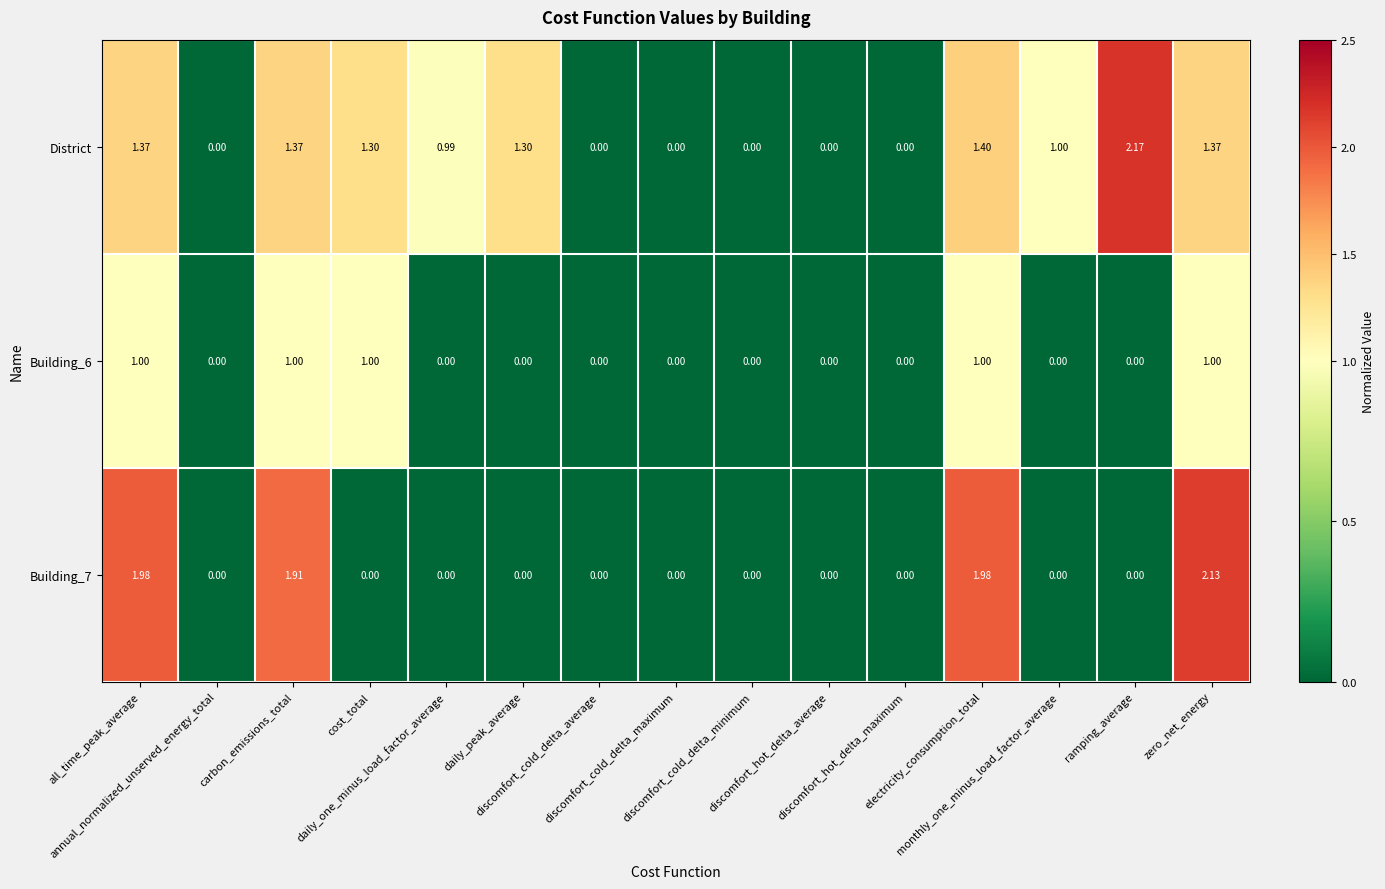

Which series has the largest range (max minus min)?

District